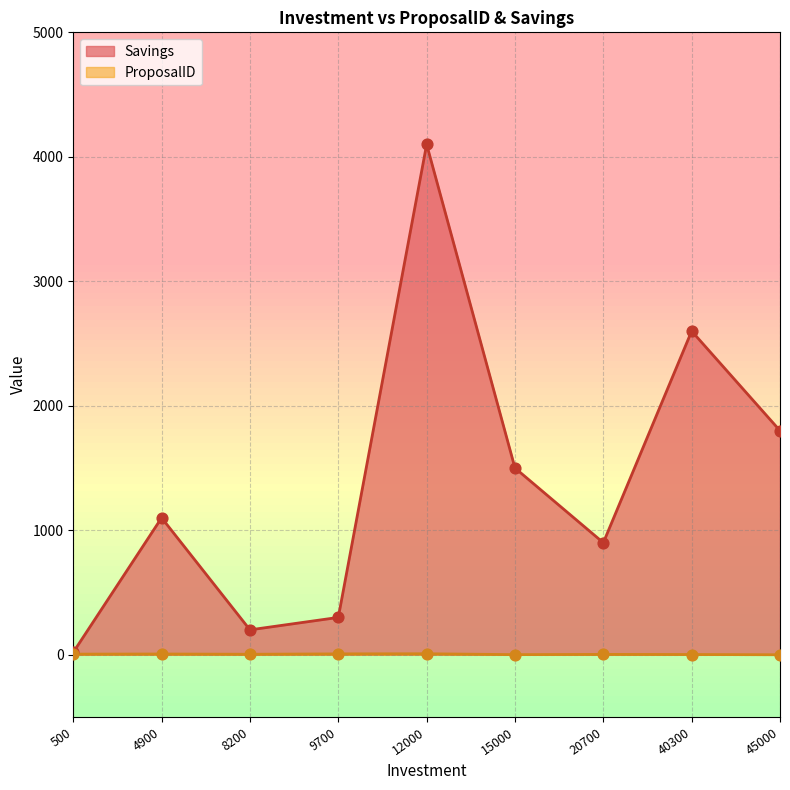

What is the total value across all series at 4900?

1106